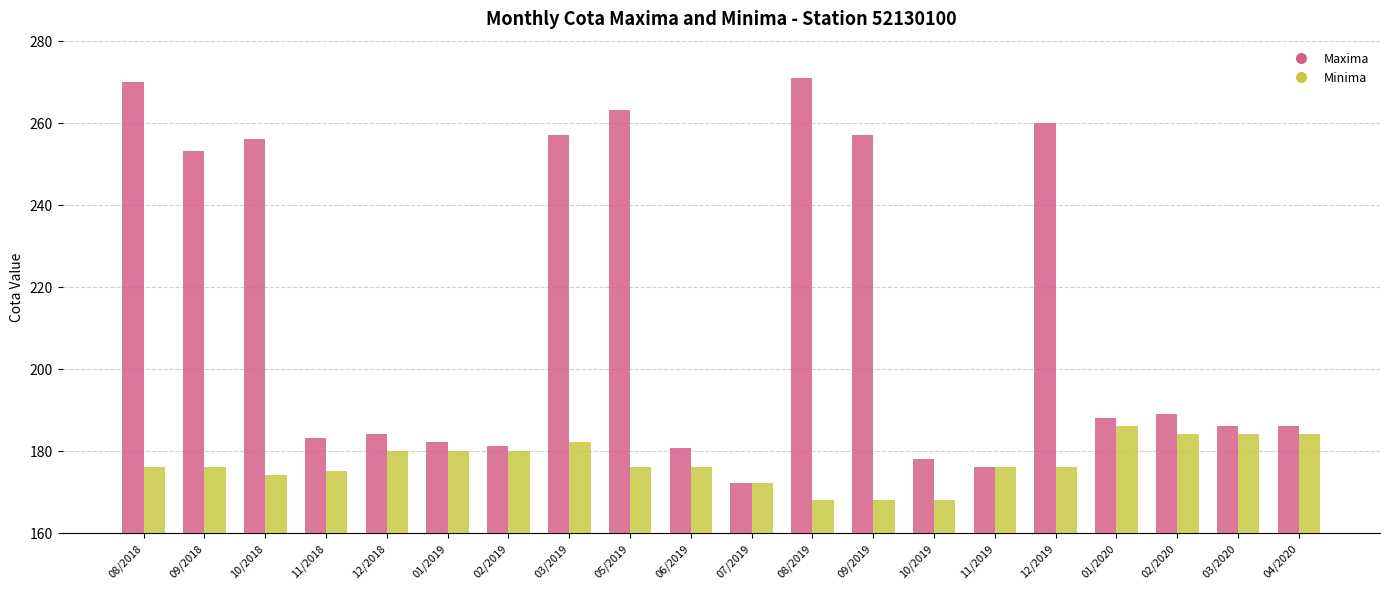

At which label does Maxima first exceed 188?

08/2018